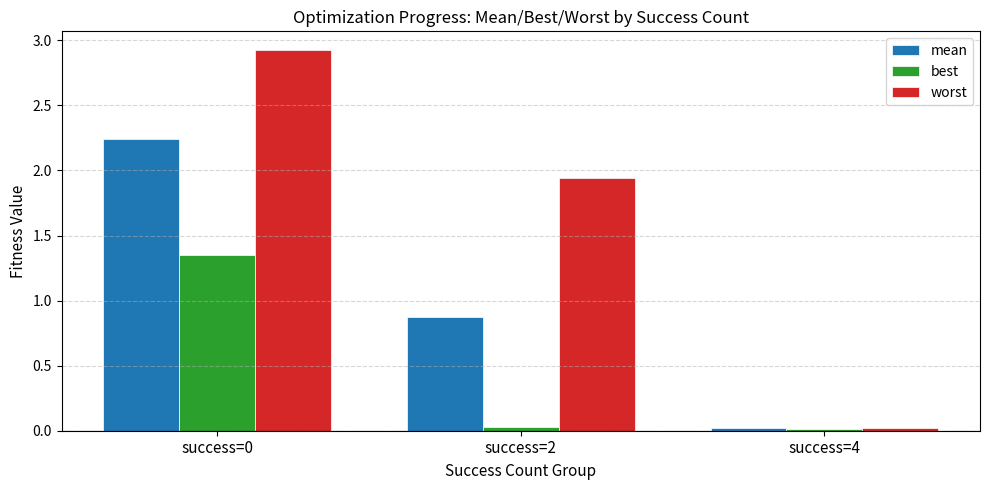

Which series has the largest total across all categories?

worst